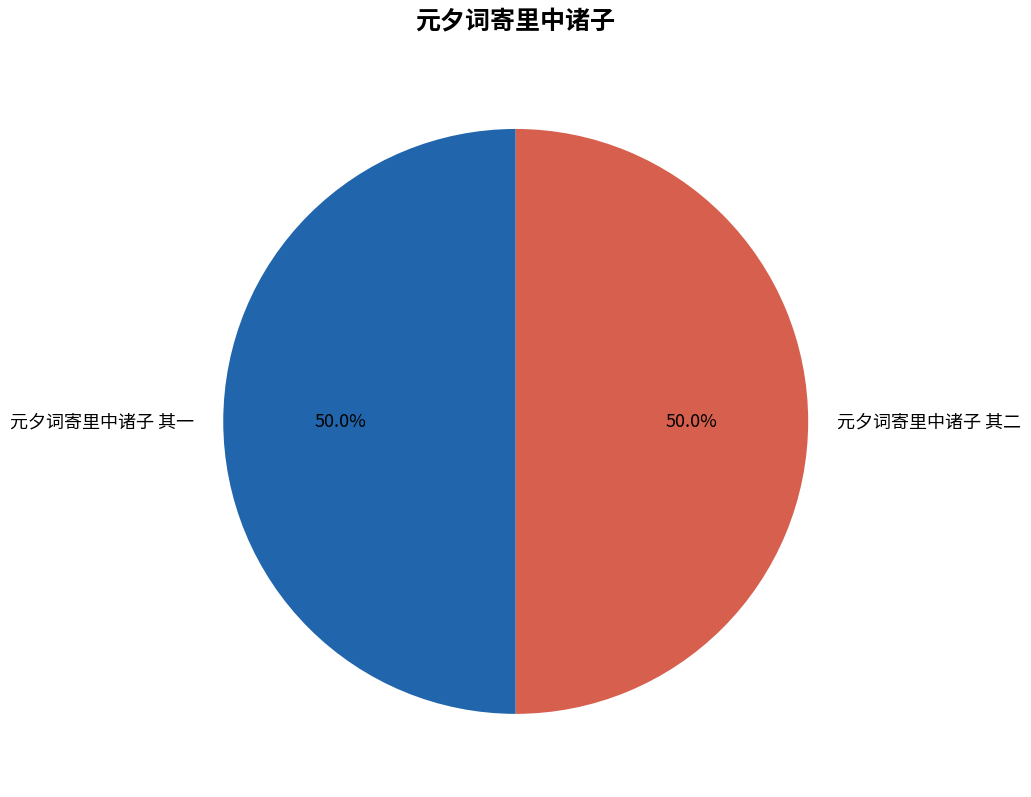

What percentage is the 元夕词寄里中诸子 其一 slice, to the nearest percent?

50%